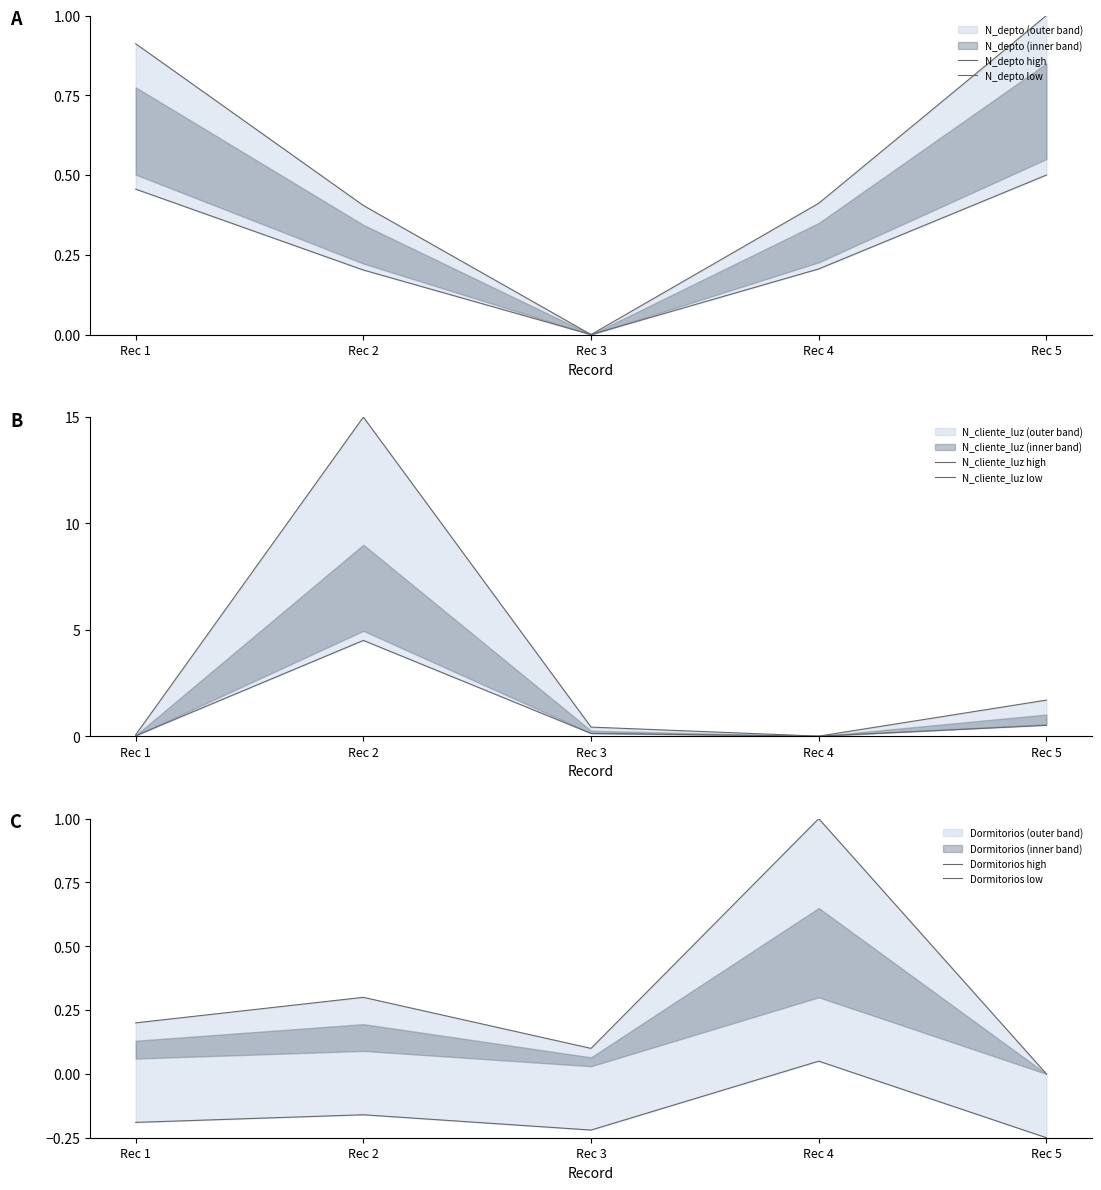

Between Rec 1 and Rec 5, which series saw the biggest shift?

N_cliente_luz high